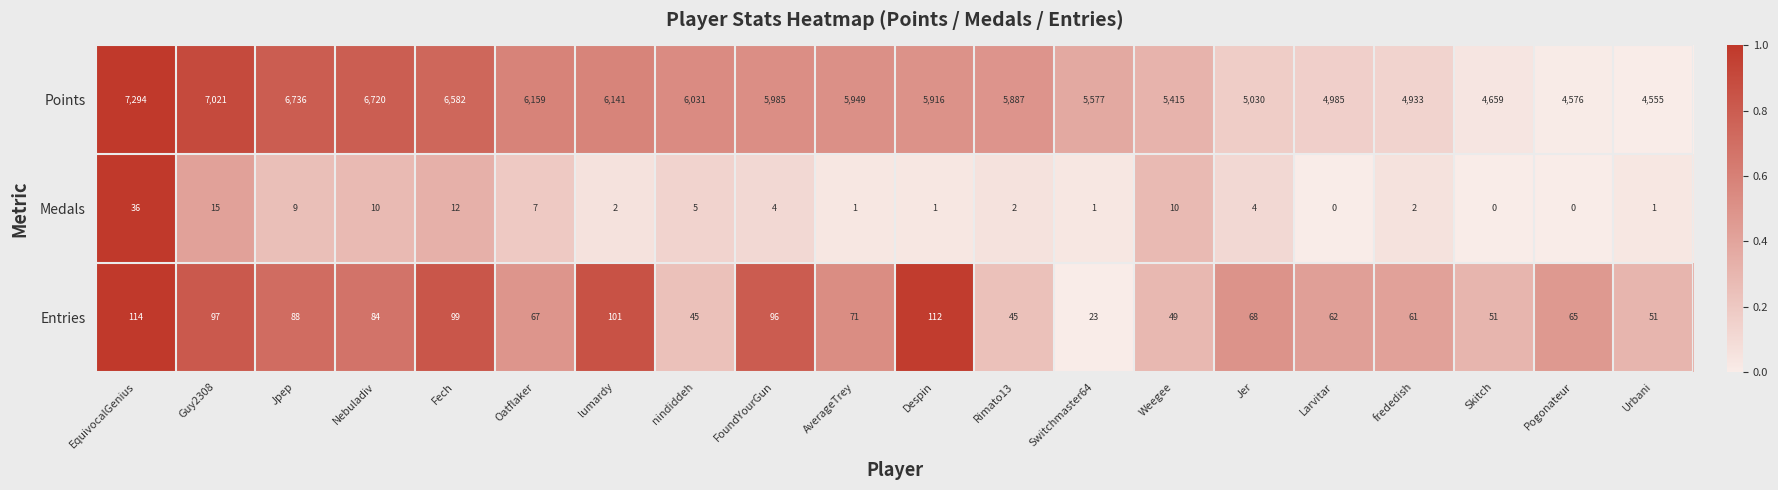

Is it true that Entries equals 45 at nindiddeh?

True